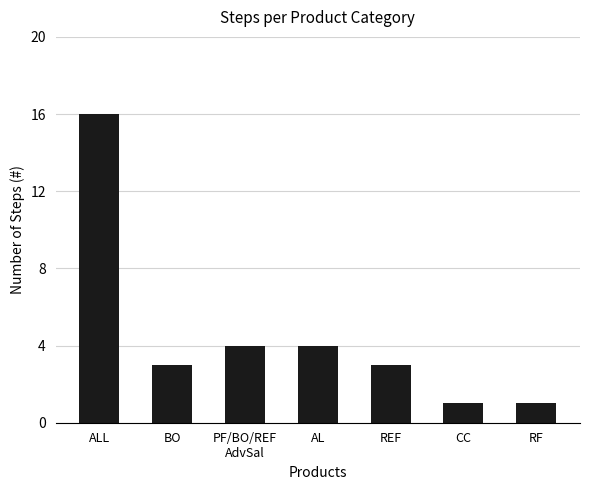

Which has a higher value, PF/BO/REF
AdvSal or CC?

PF/BO/REF
AdvSal